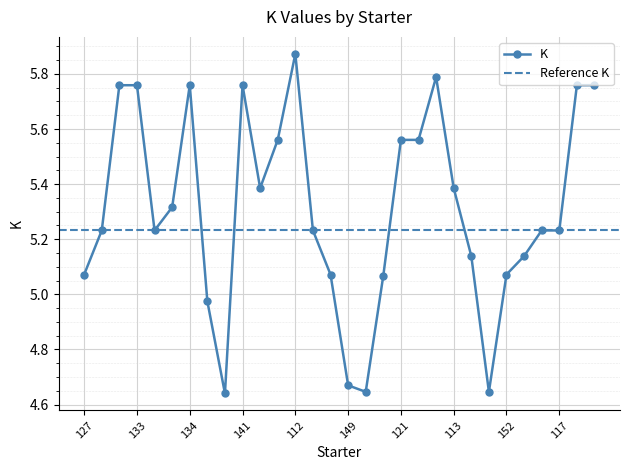

Which has a higher value, 112 or 146?

112